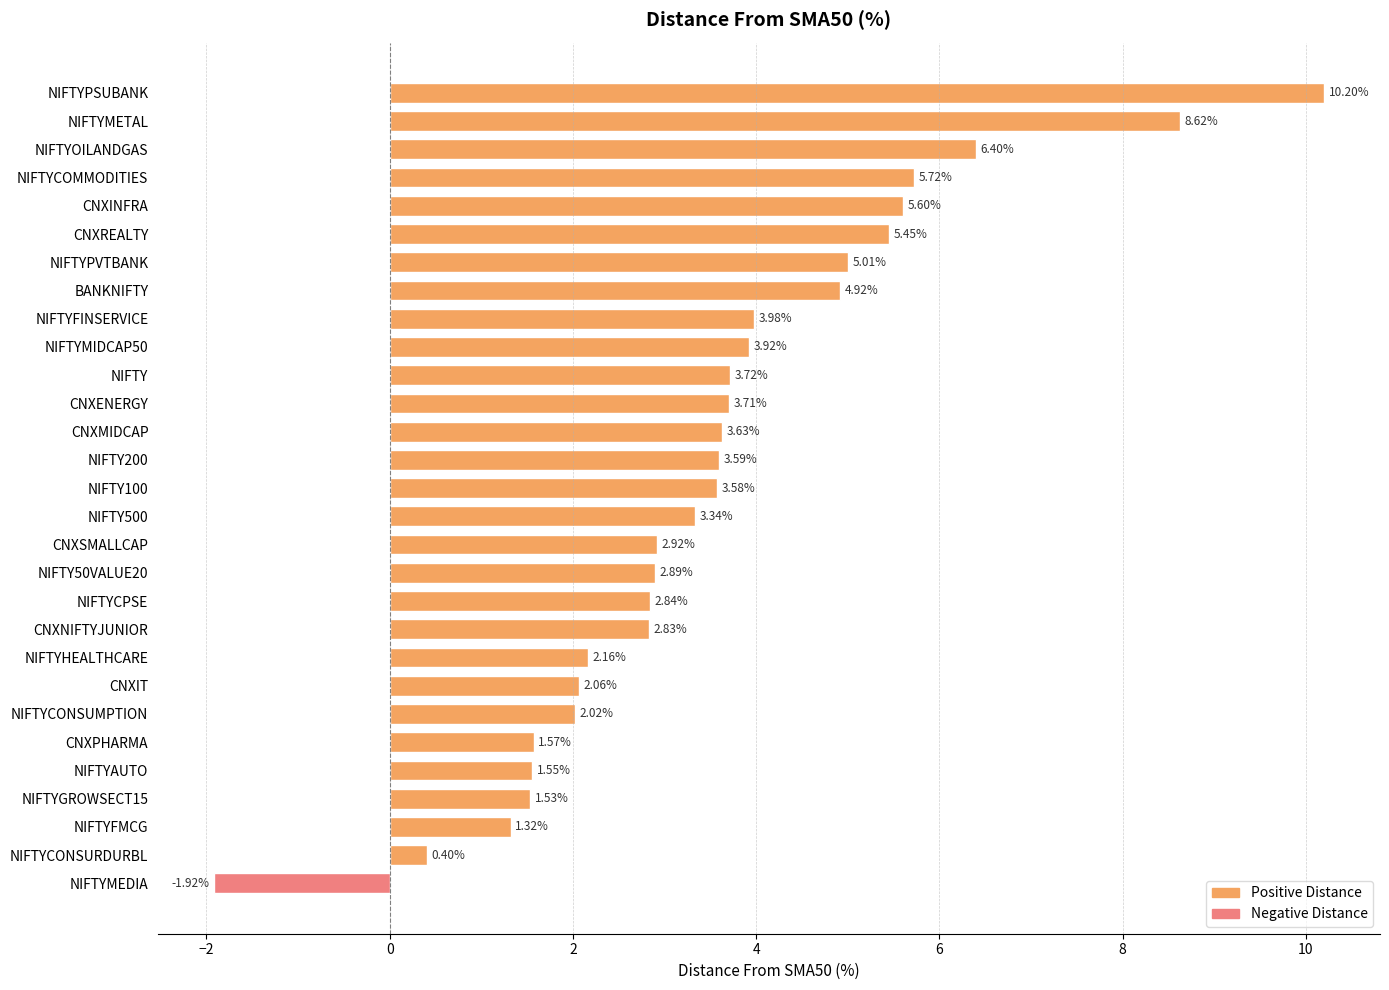

How many bars are there in total?

29